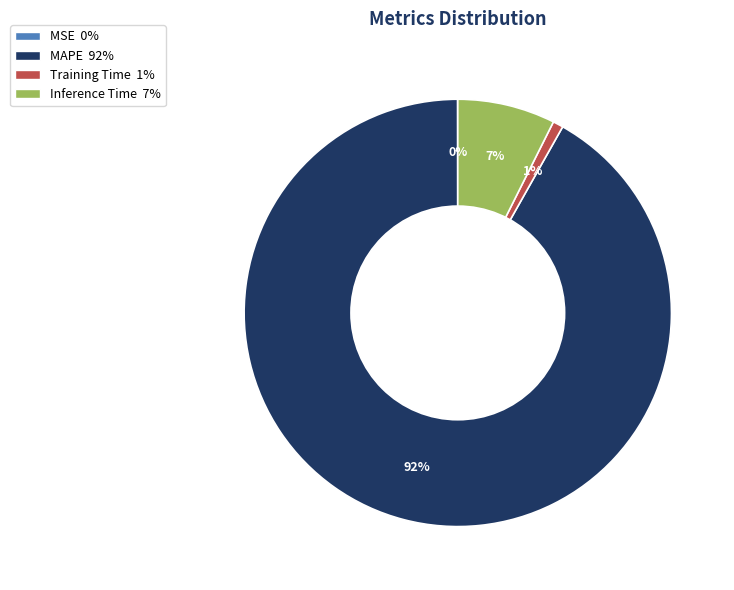

Which slice is the largest?

MAPE